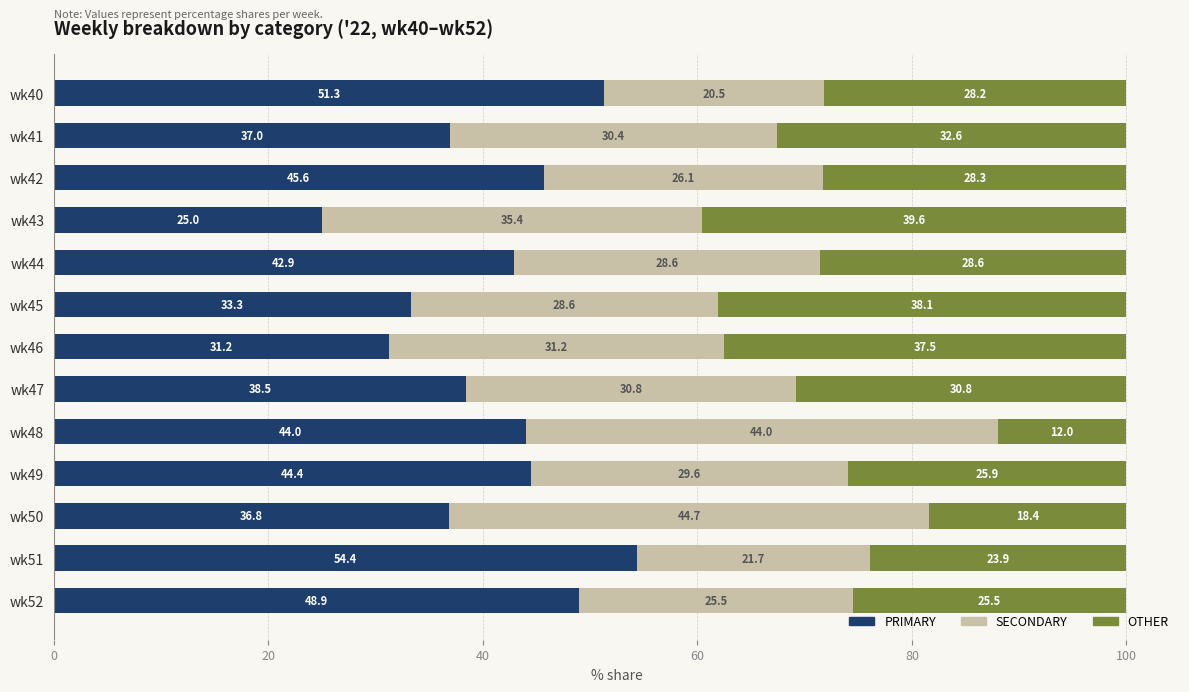

What is the sum of the PRIMARY values at wk48 and wk43?

69.0